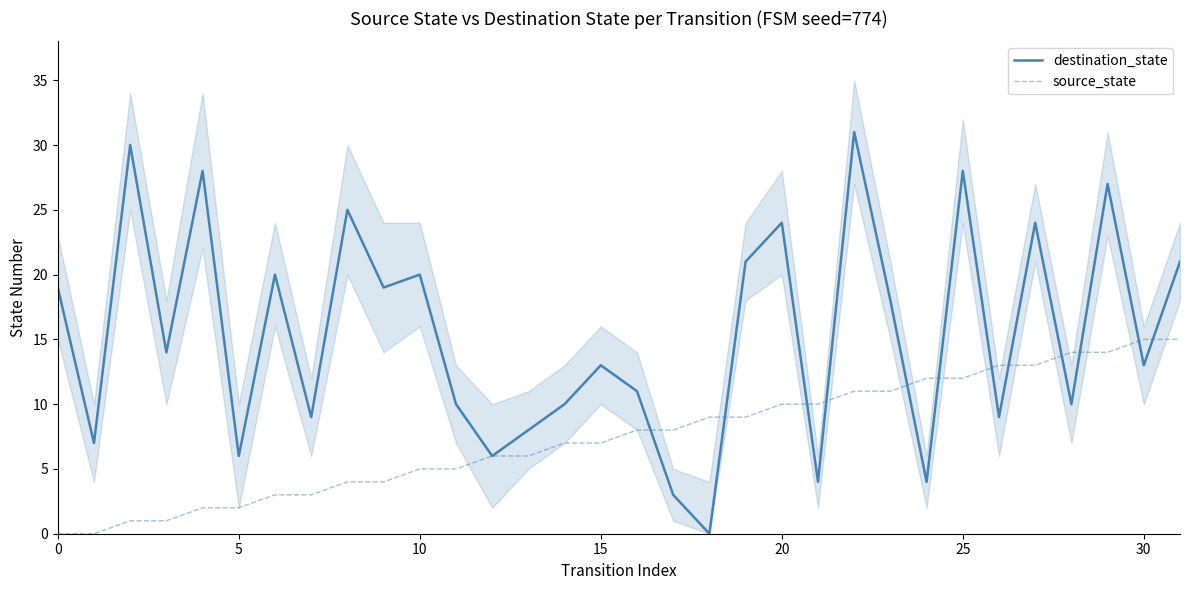

How many interior local valleys does the destination_state series have?

12